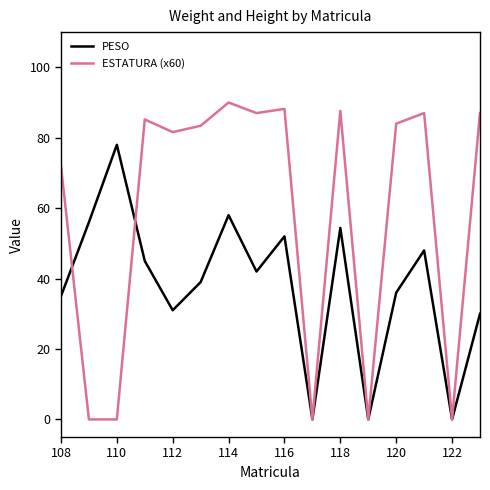

What is the maximum value for PESO?

78.0